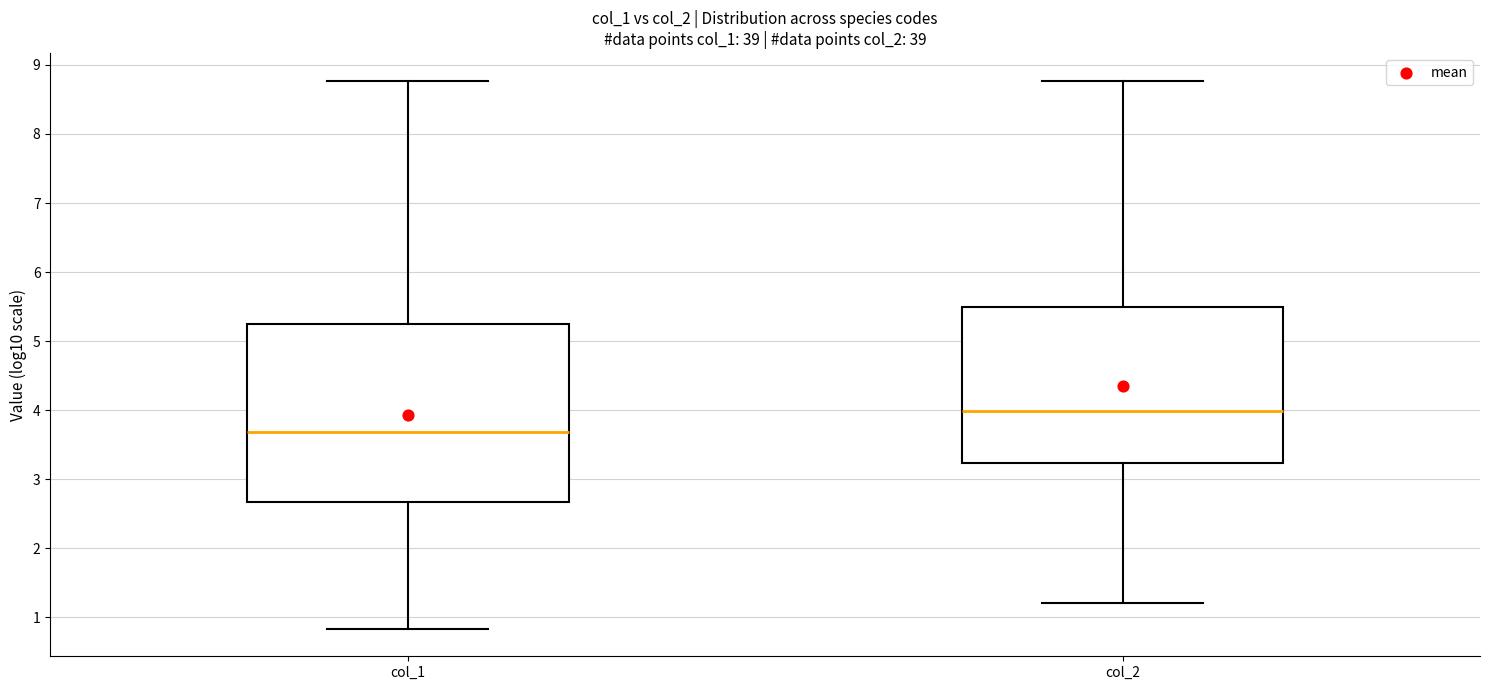

Reading left to right, transcribe this box plot: for each box, give where its median line is, the range the box spans, and where its two whiskers end, as read against the y-axis. The values are not printed on the chart, so give them approximately, as read against the axis.

col_1: median 3.7, box 2.7 to 5.3, whiskers 0.8 to 8.8
col_2: median 4.0, box 3.2 to 5.5, whiskers 1.2 to 8.8